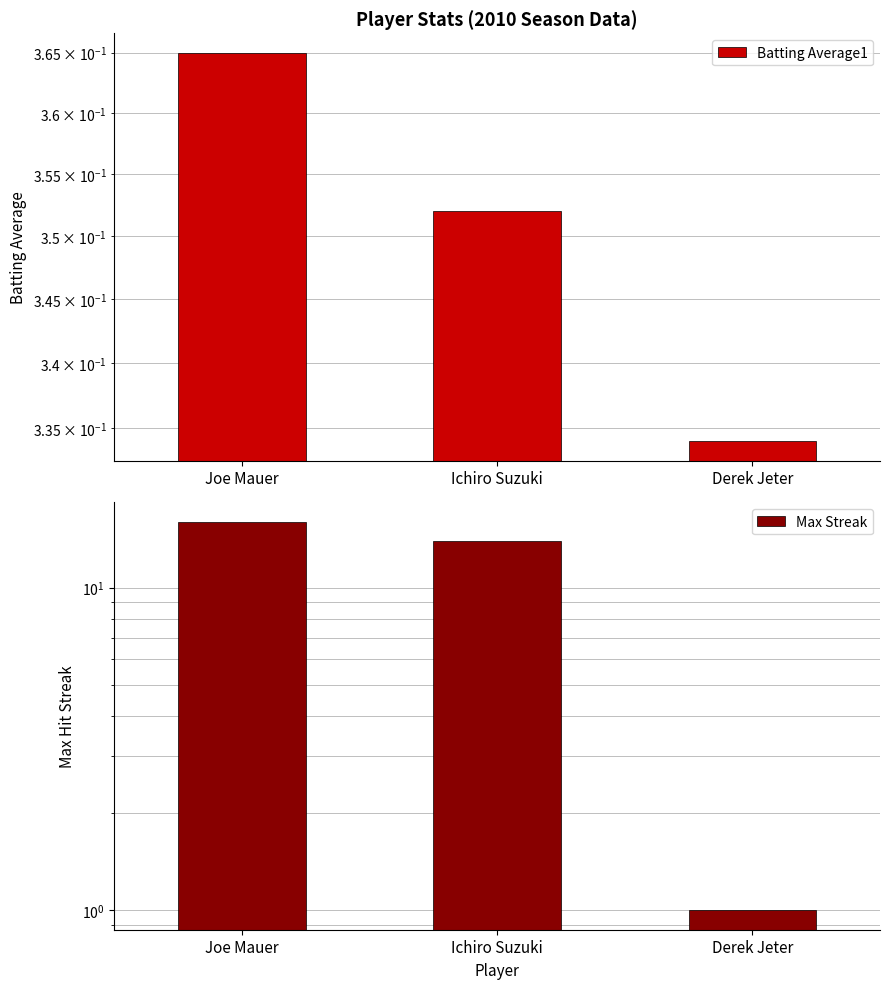

What is the average value of the Max Streak series?

10.3